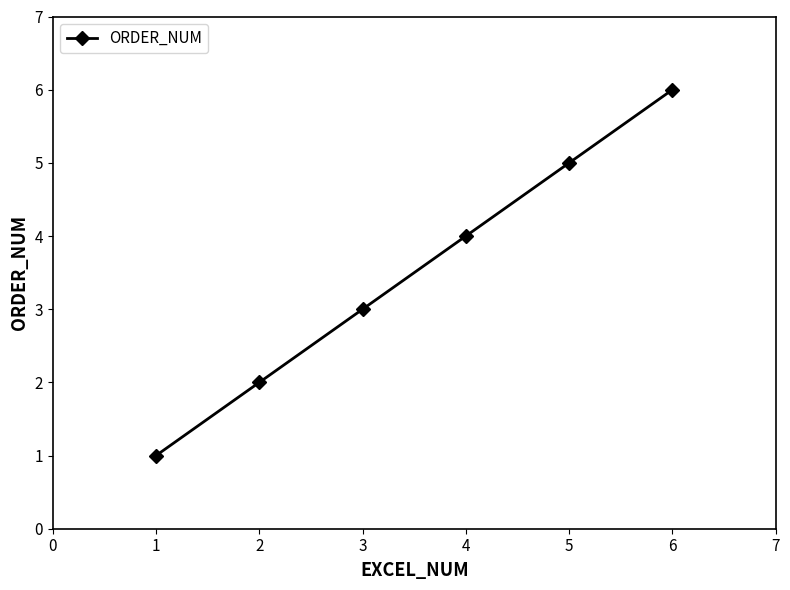

What is the ratio of the value at 3 to the value at 2?

1.5